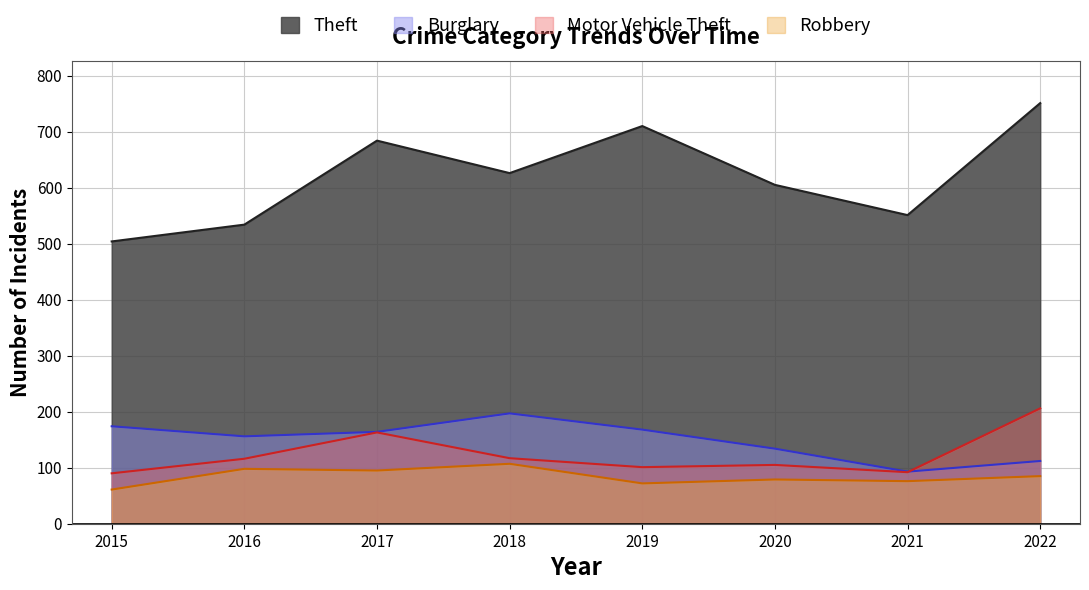

How many distinct data groups are displayed?

4